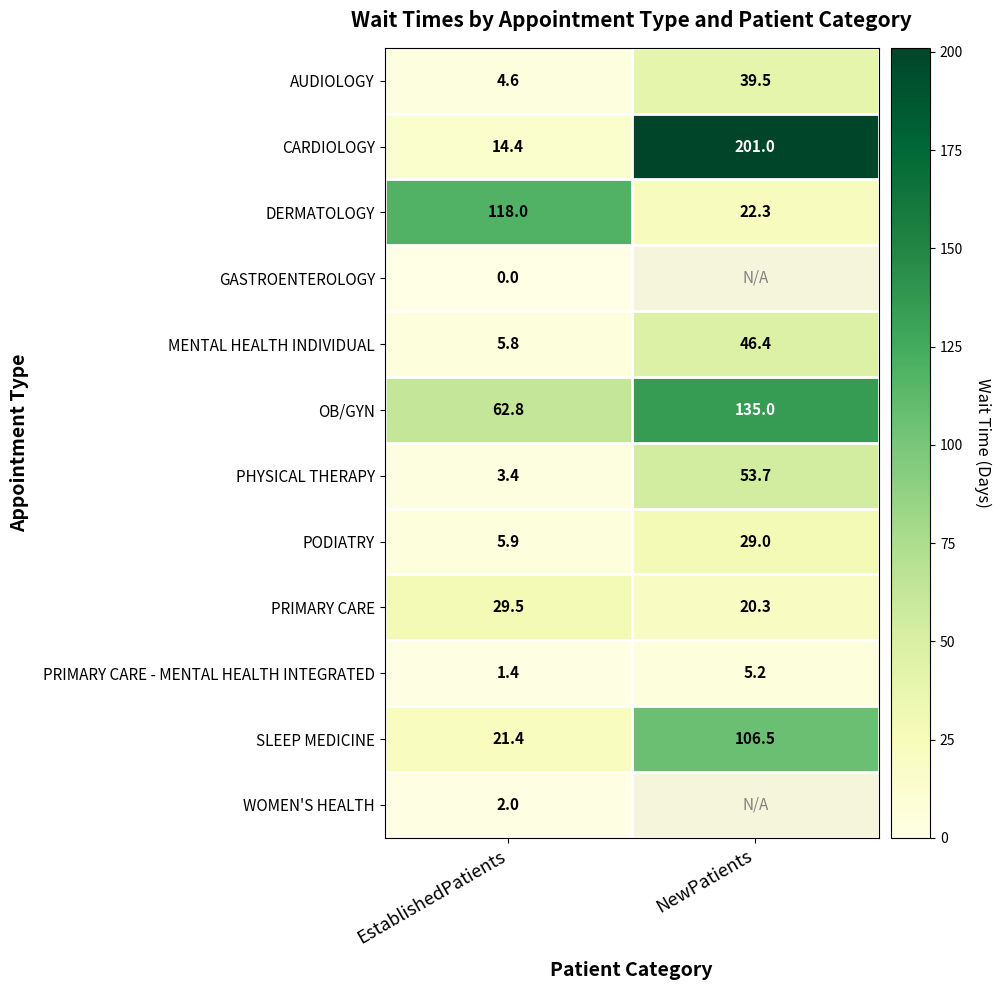

True or false: PHYSICAL THERAPY has a value of 30.5 at NewPatients.

False